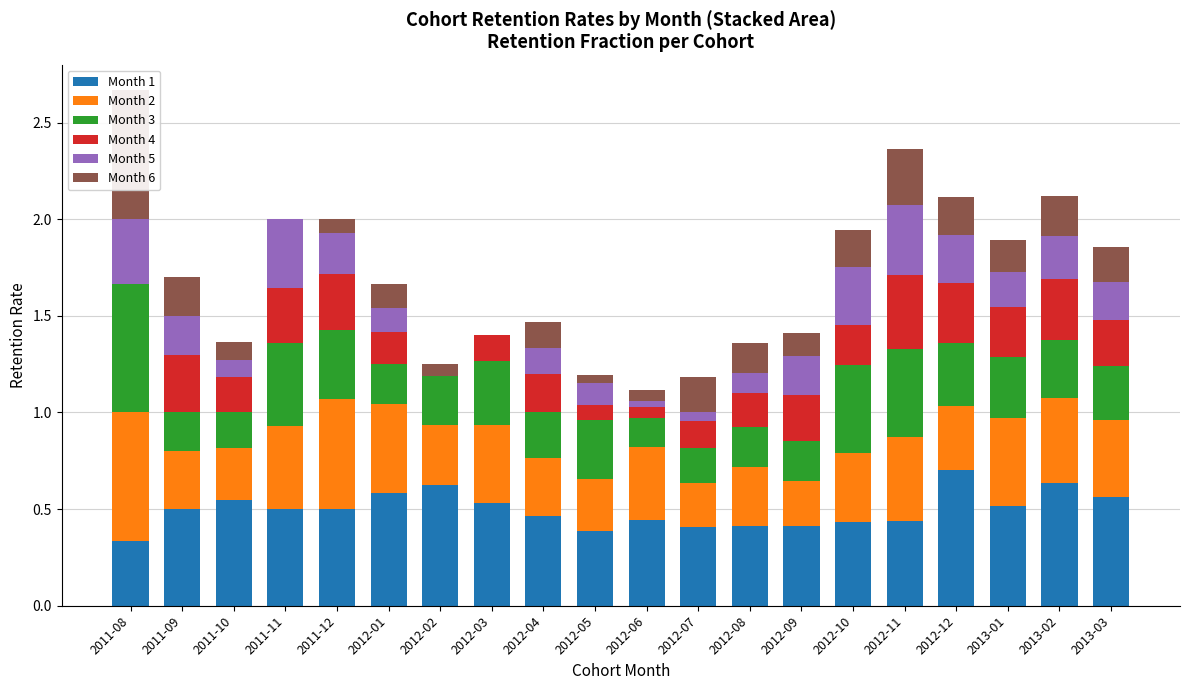

True or false: Month 3 has a value of 0.1 at 2013-02.

False